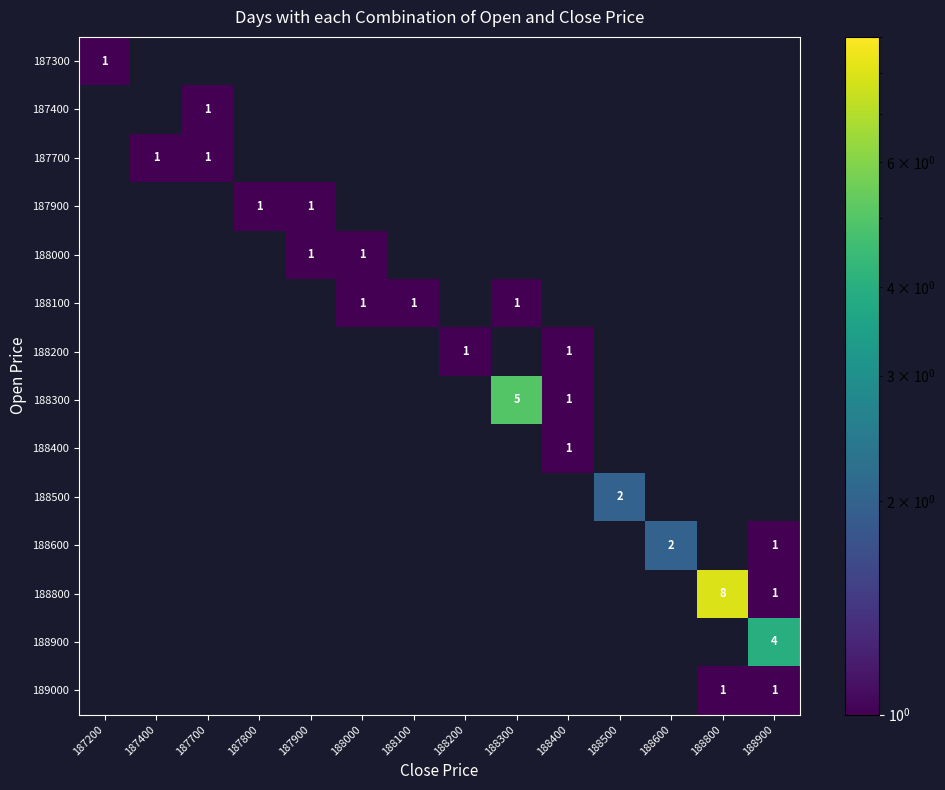

How many data points does each series have?

14